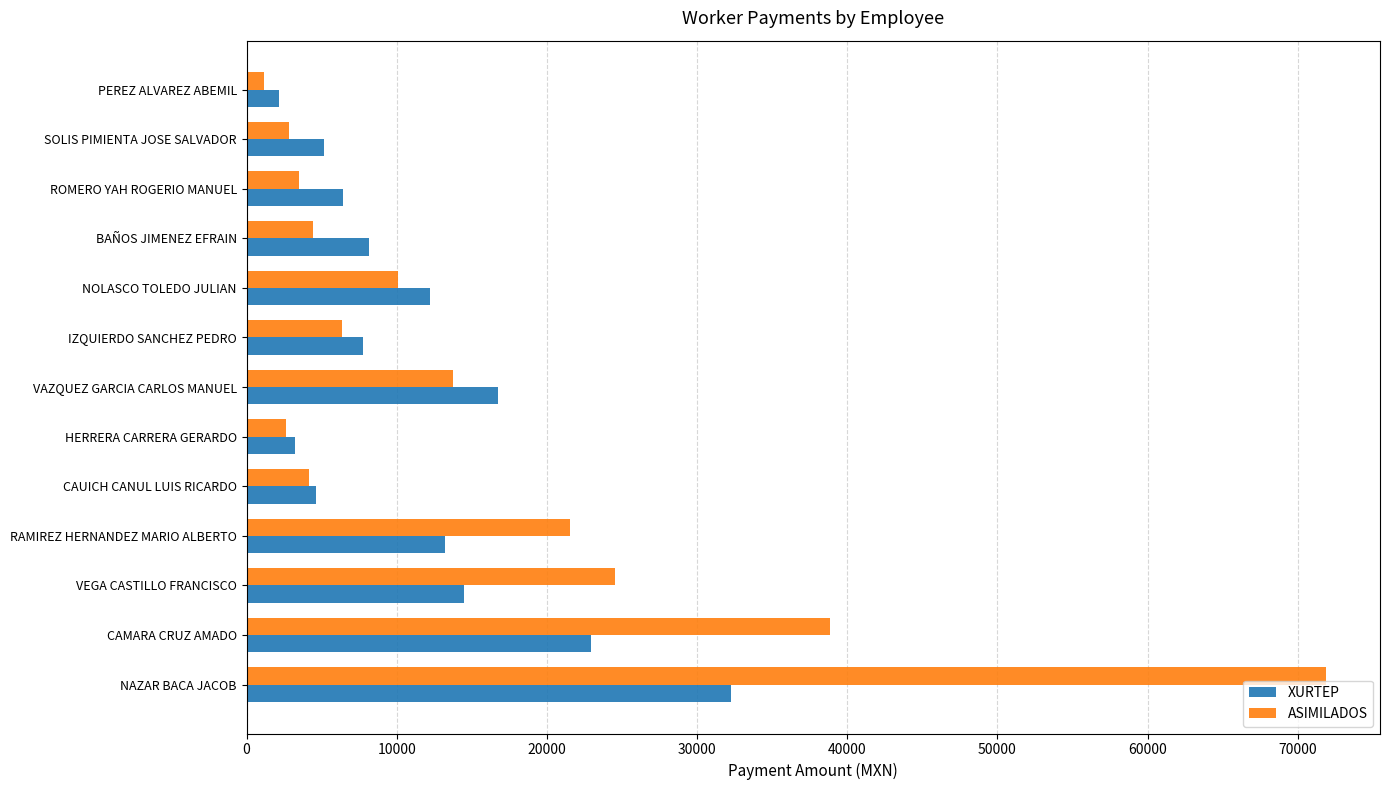

Rank the series by their average value, from highest to lowest.

ASIMILADOS, XURTEP